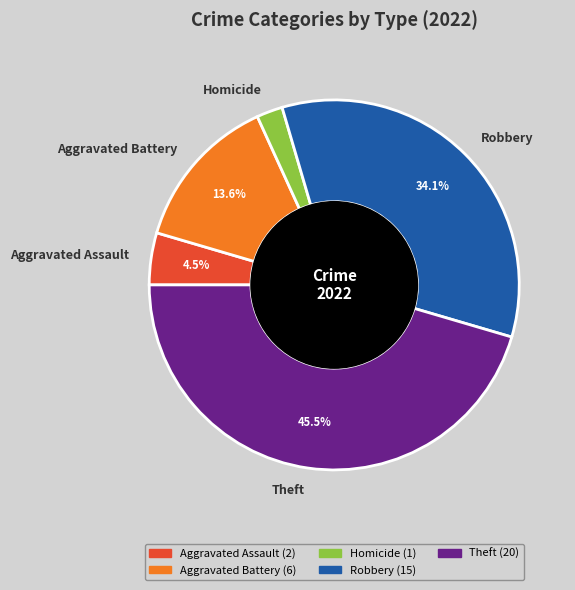

To the nearest percent, what is the average slice percentage?

20%